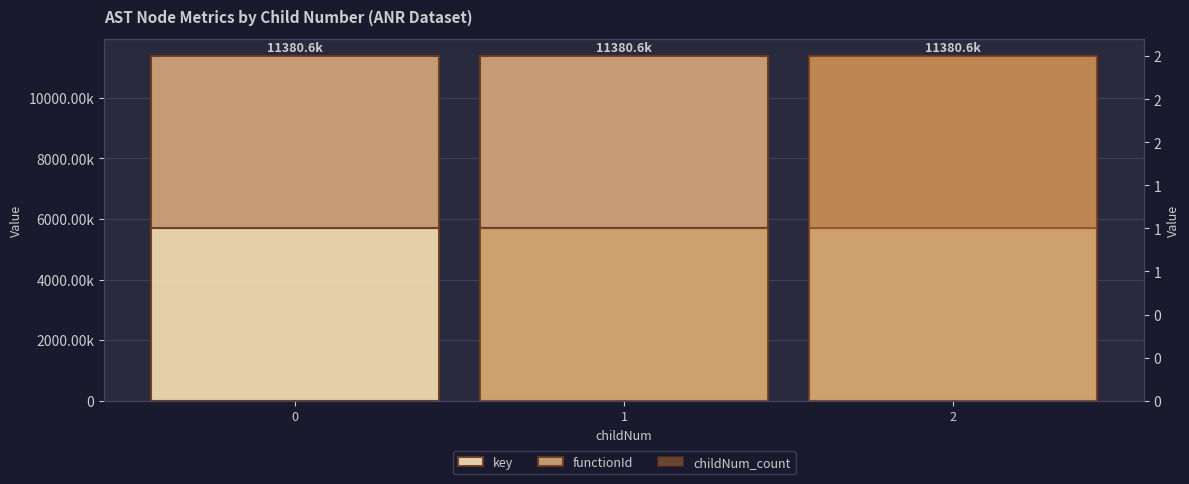

Does the chart contain any negative values?

No